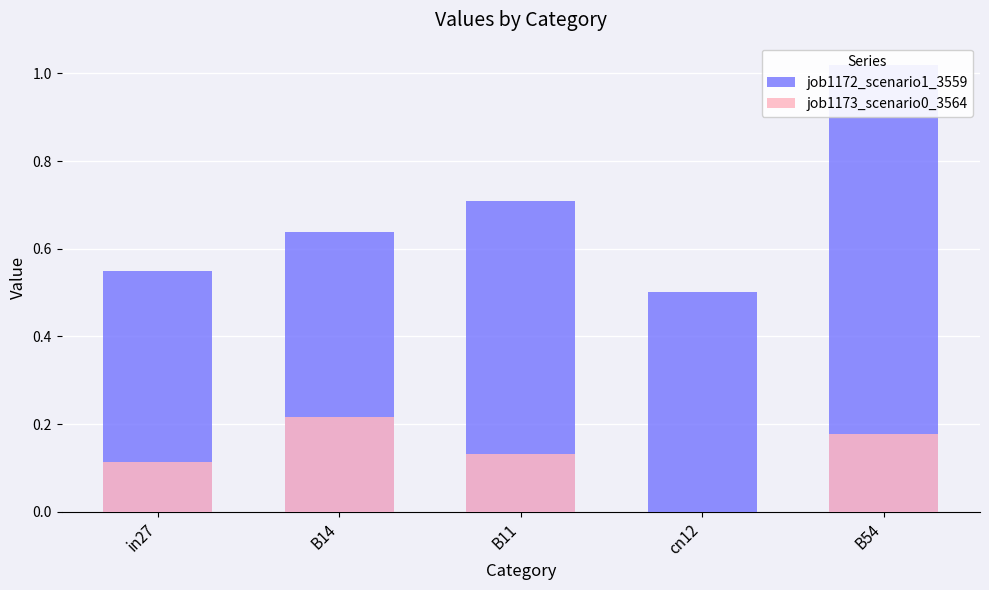

What are all the series names shown in the legend?

job1172_scenario1_3559, job1173_scenario0_3564